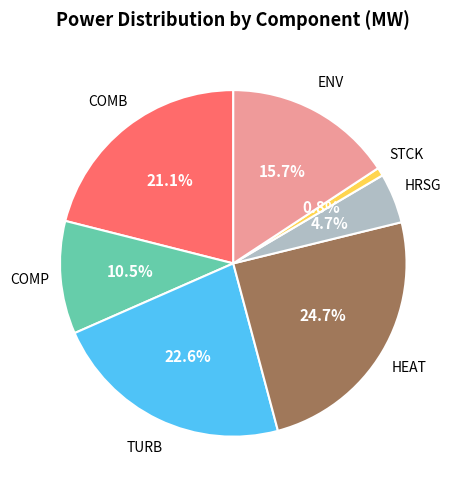

To the nearest percent, what is the difference between the largest and smallest slice percentages?

24%